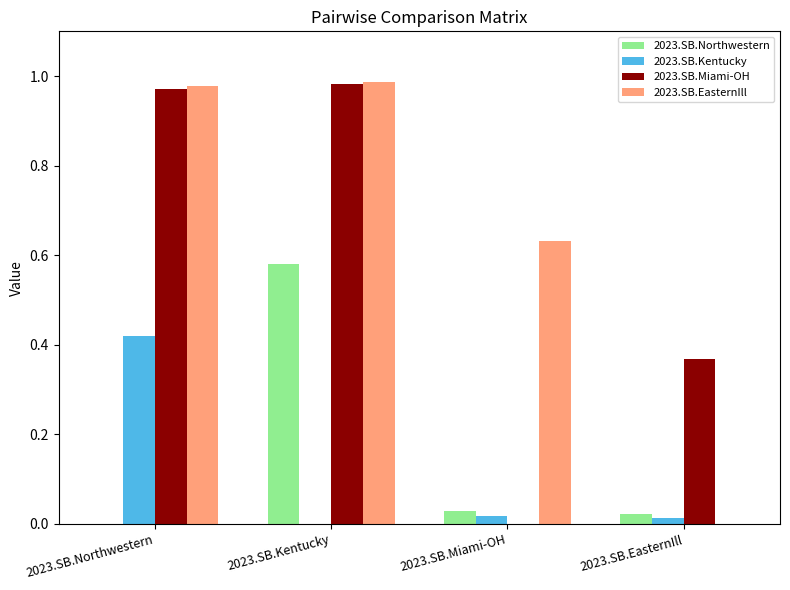

The value of 2023.SB.Kentucky at 2023.SB.EasternIll is 0.0. True or false?

True